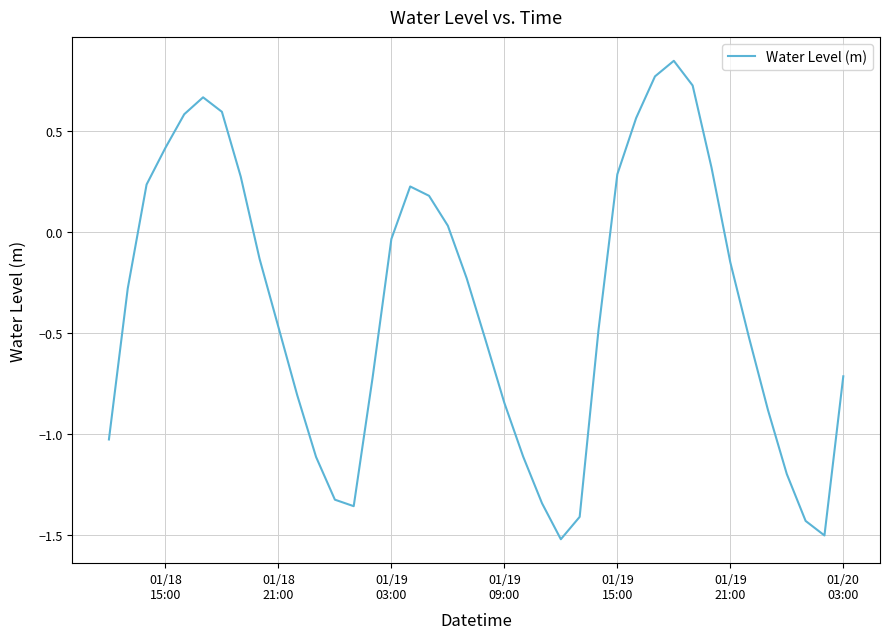

What is the minimum value shown in the chart?

-1.5